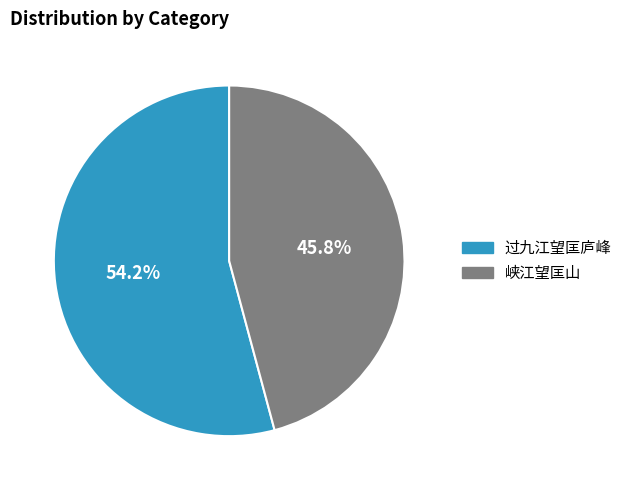

To the nearest percent, what portion does 过九江望匡庐峰 represent?

54%